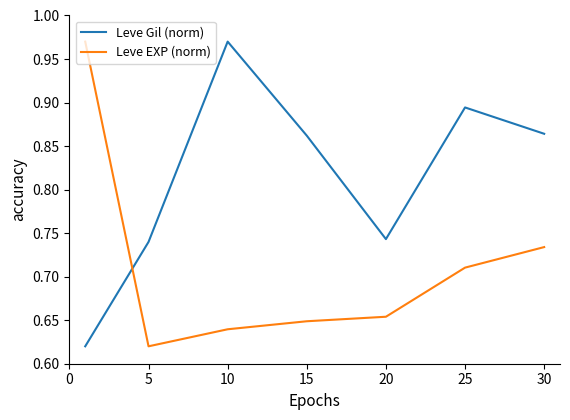

Which series has the largest total across all categories?

Leve Gil (norm)